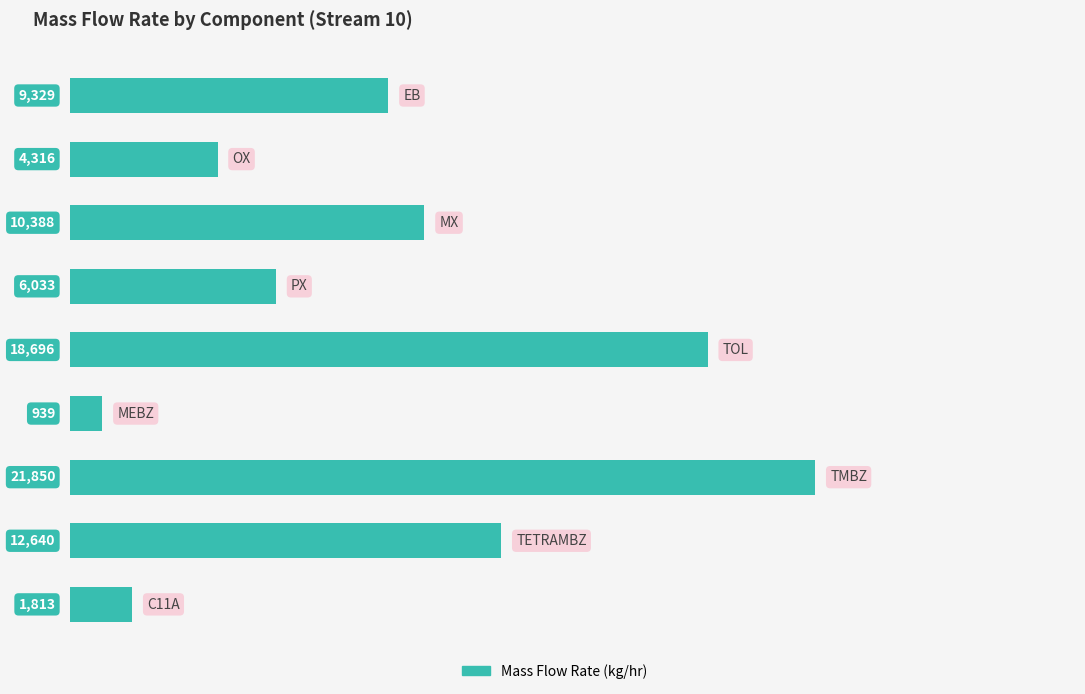

What is the minimum value shown in the chart?

938.8